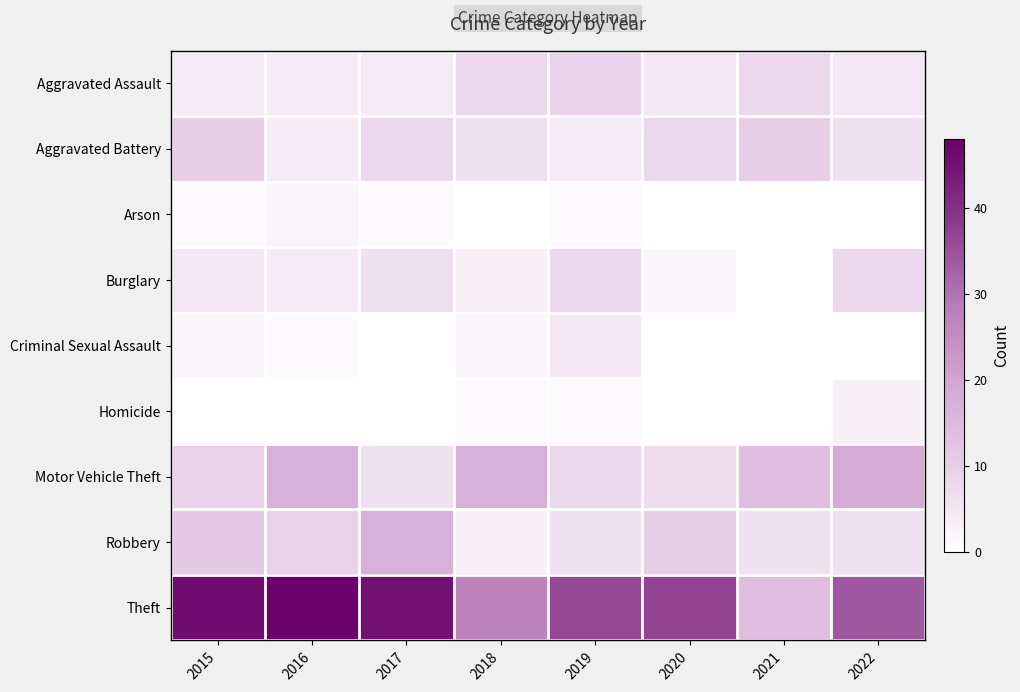

Reading left to right, extract all data points from this chart.

Aggravated Assault: 2015=4	2016=4	2017=4	2018=8	2019=9	2020=5	2021=8	2022=5
Aggravated Battery: 2015=10	2016=4	2017=8	2018=6	2019=4	2020=8	2021=10	2022=6
Arson: 2015=1	2016=2	2017=1	2018=0	2019=1	2020=0	2021=0	2022=0
Burglary: 2015=5	2016=4	2017=6	2018=3	2019=8	2020=2	2021=0	2022=8
Criminal Sexual Assault: 2015=2	2016=1	2017=0	2018=2	2019=5	2020=0	2021=0	2022=0
Homicide: 2015=0	2016=0	2017=0	2018=1	2019=1	2020=0	2021=0	2022=3
Motor Vehicle Theft: 2015=9	2016=17	2017=6	2018=17	2019=8	2020=7	2021=14	2022=18
Robbery: 2015=11	2016=9	2017=17	2018=3	2019=6	2020=10	2021=6	2022=6
Theft: 2015=46	2016=48	2017=45	2018=27	2019=36	2020=37	2021=14	2022=34